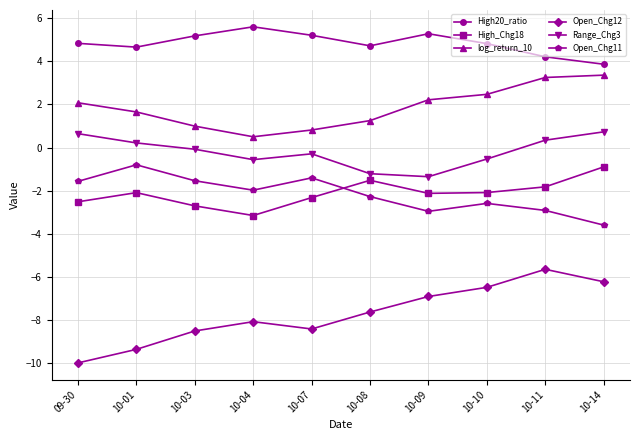

What is the total value across all series at 10-11?

-2.6